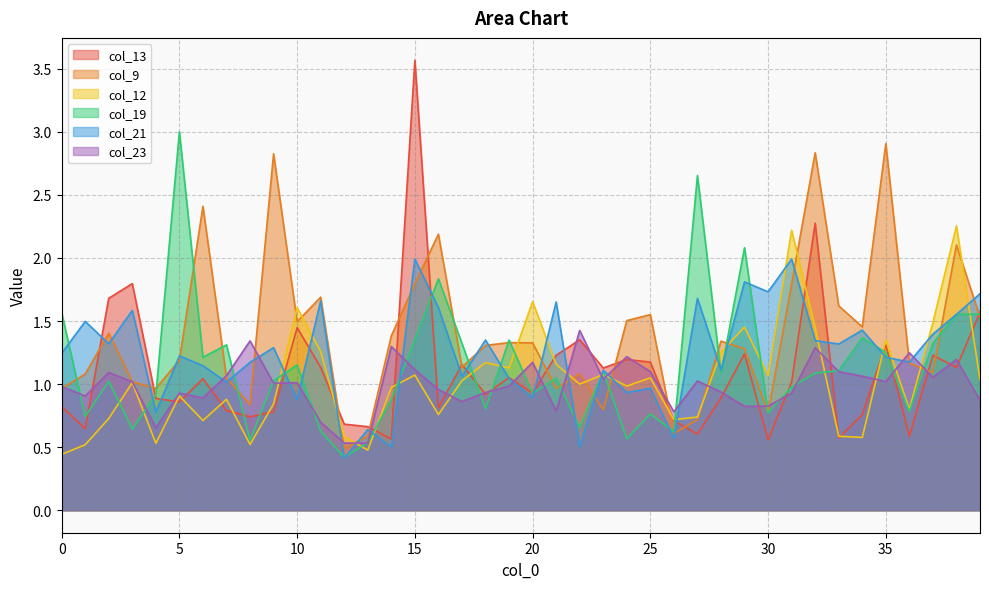

How many series are shown in this chart?

6